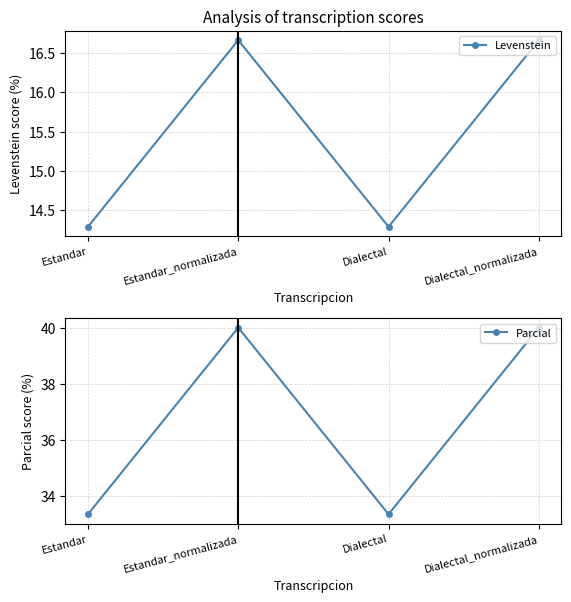

Which series has the largest total across all categories?

Parcial